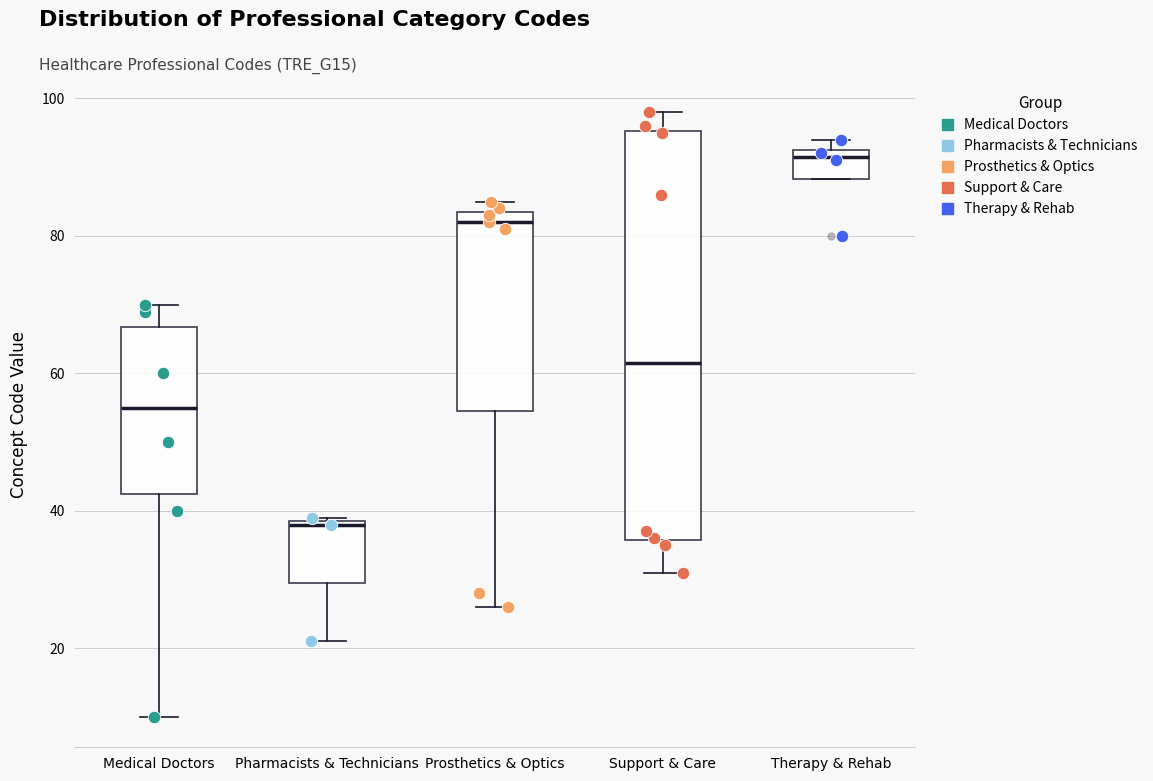

Which box has the highest median line?

Therapy & Rehab